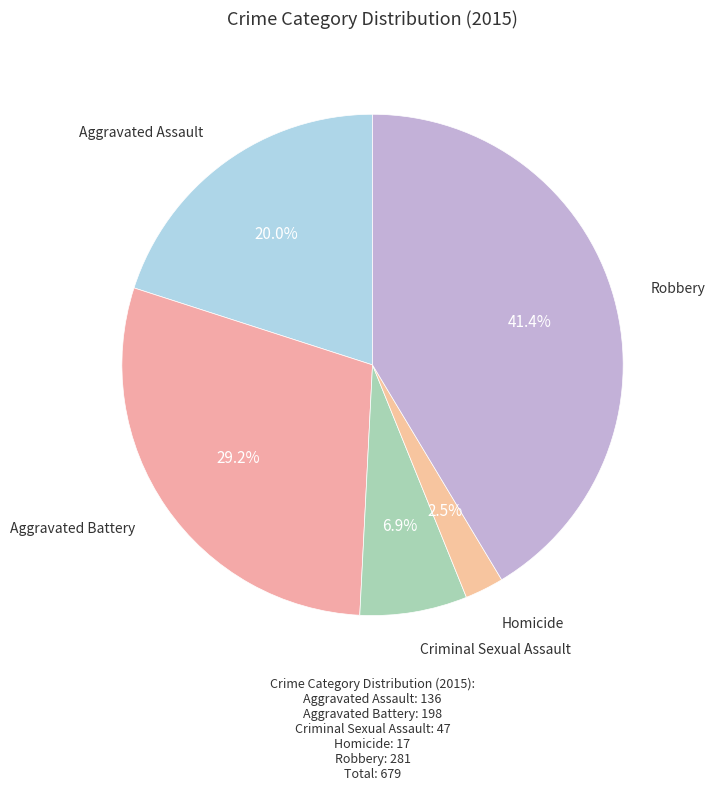

How many slices are in this pie chart?

5